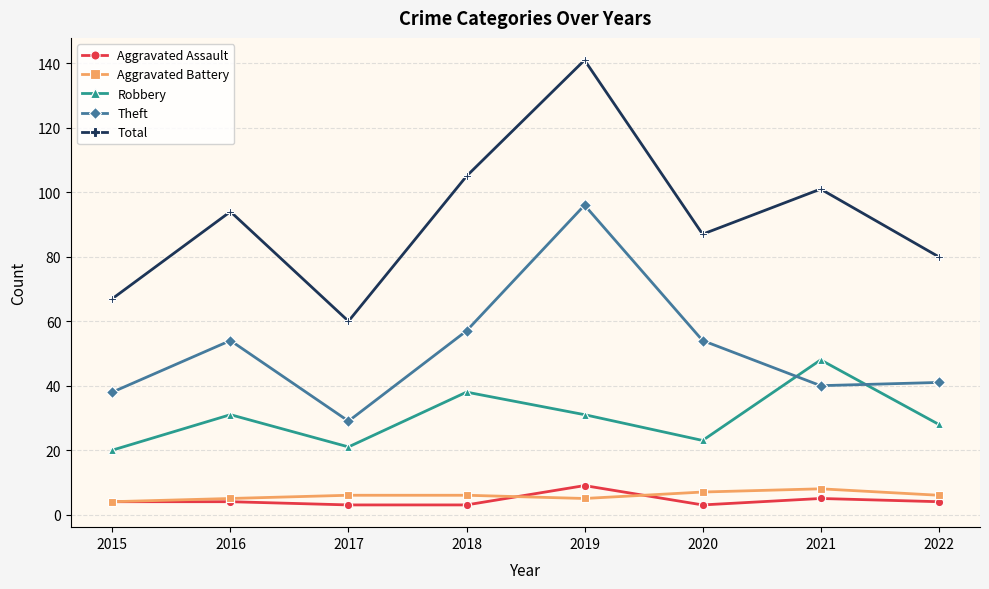

Is it true that Theft equals 67 at 2019?

False